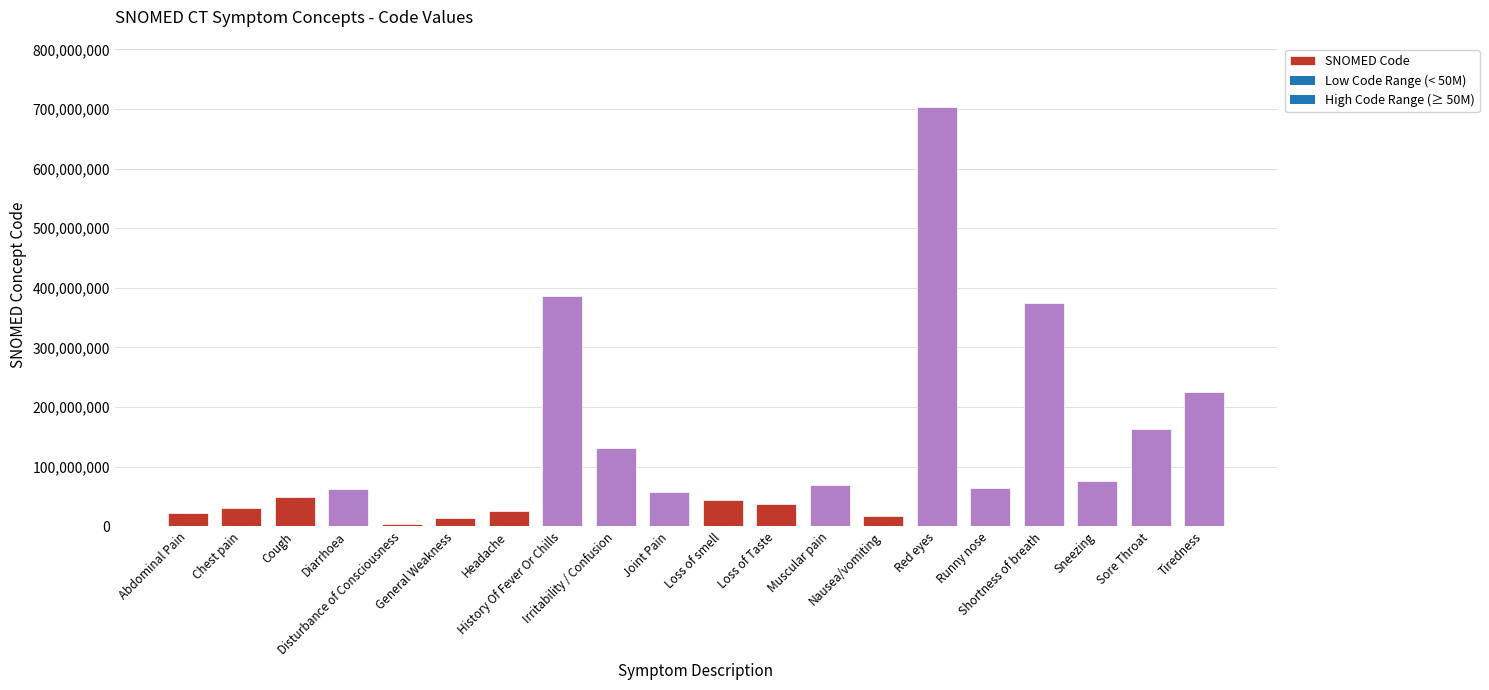

What is the maximum value shown in the chart?

703630003